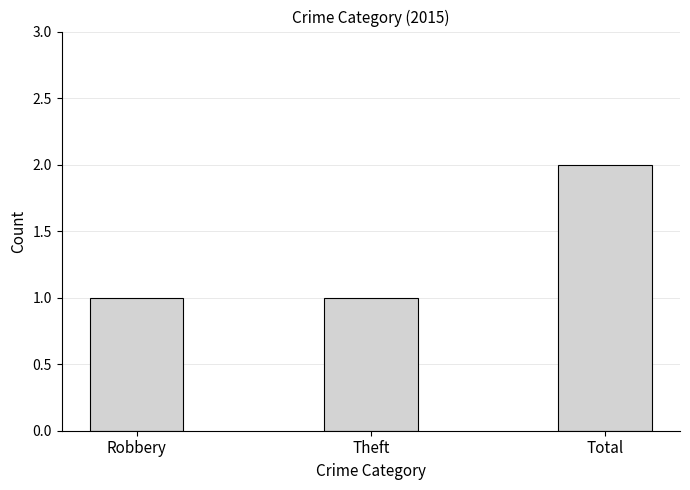

What is the change in value from Robbery to Total?

+1